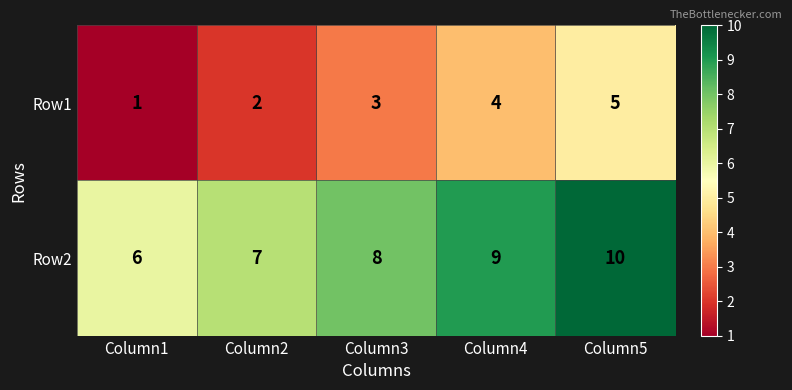

At how many categories does at least one series exceed 2?

5